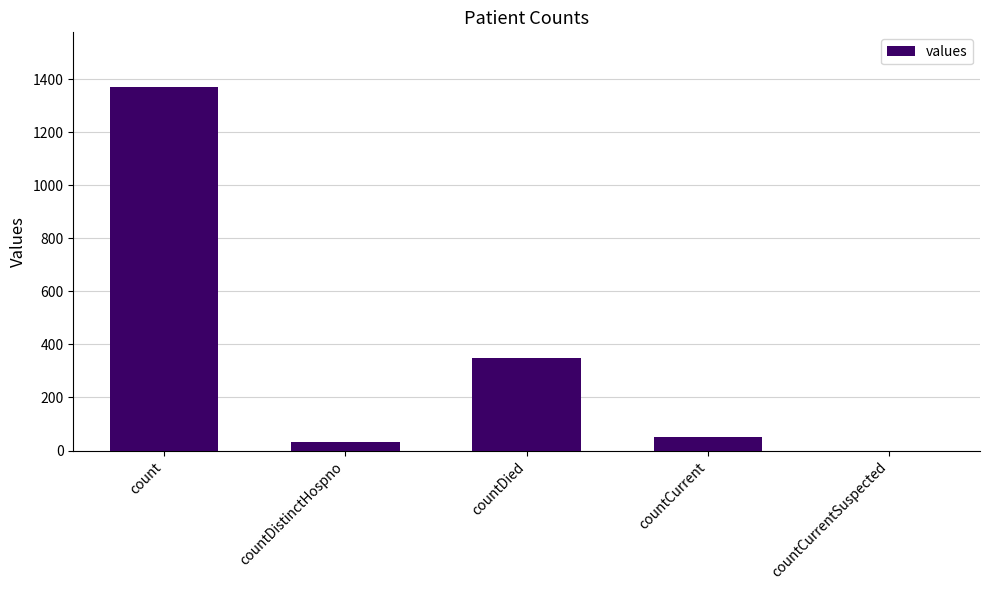

The chart shows a value of 349 at countDied. True or false?

True